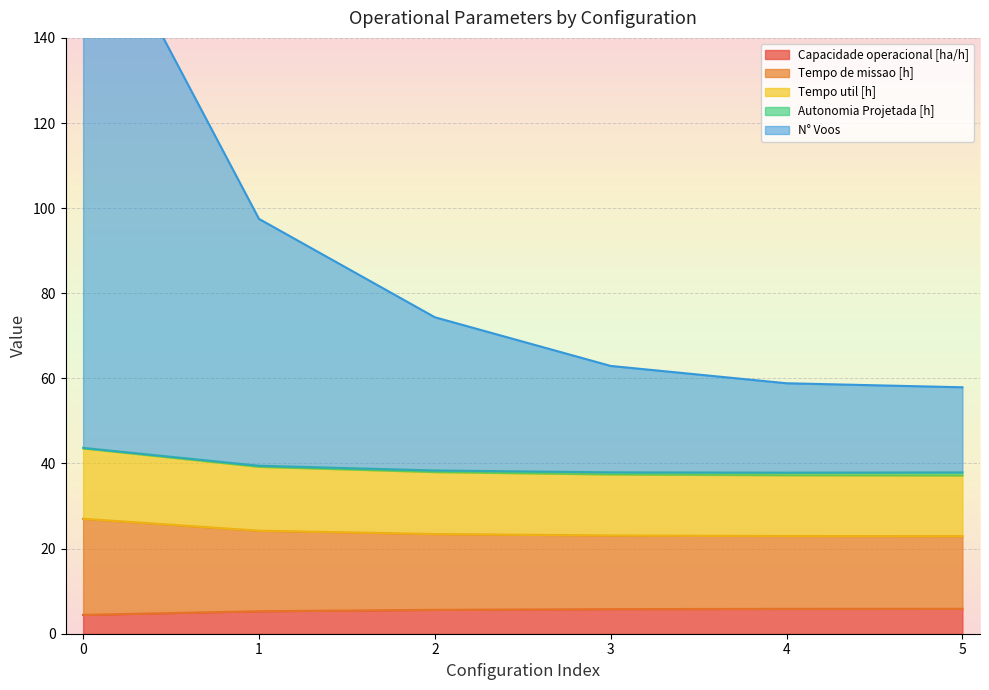

Is it true that Capacidade operacional [ha/h] equals 5.8 at 4?

True